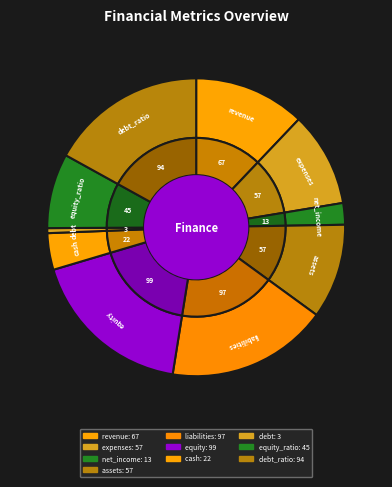

How many slices are in this pie chart?

10